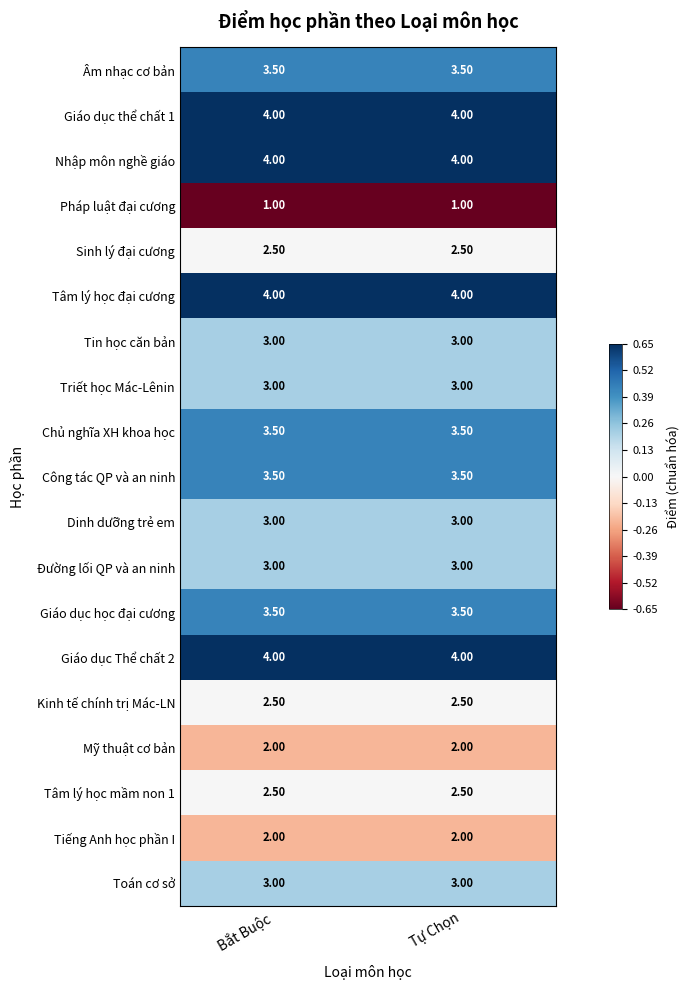

What is the sum of all Toán cơ sở values?

6.0